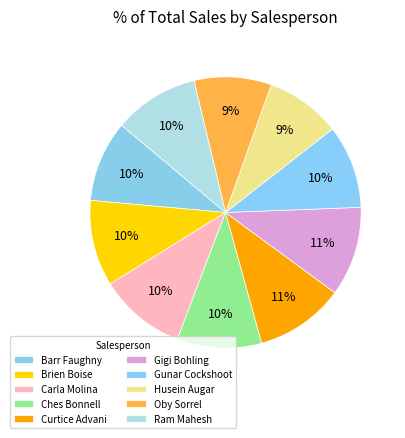

Count the number of slices in the pie.

10